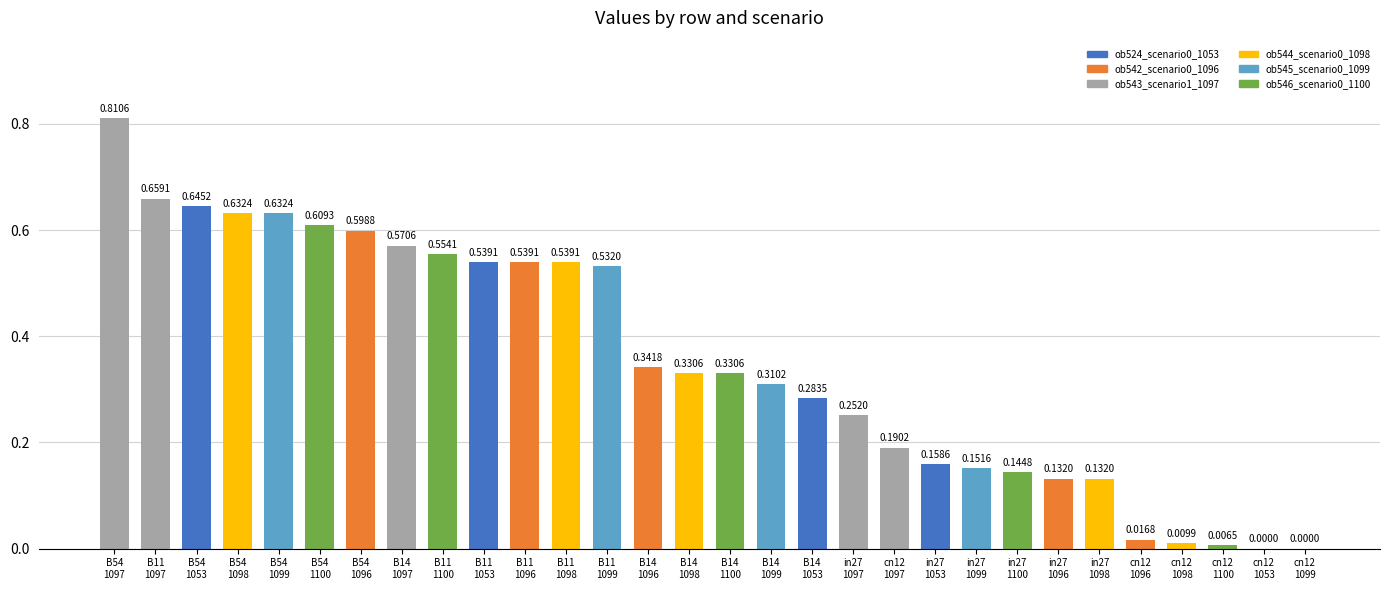

What is the sum of all values?

10.7